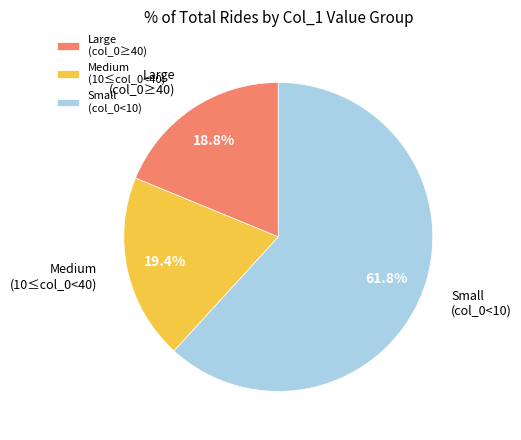

To the nearest percent, what is the difference between the largest and smallest slice percentages?

43%